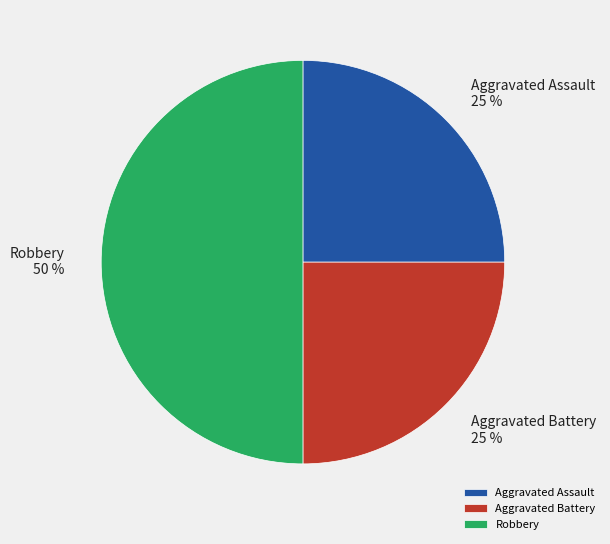

To the nearest percent, what is the combined percentage of Robbery and Aggravated Assault?

75%